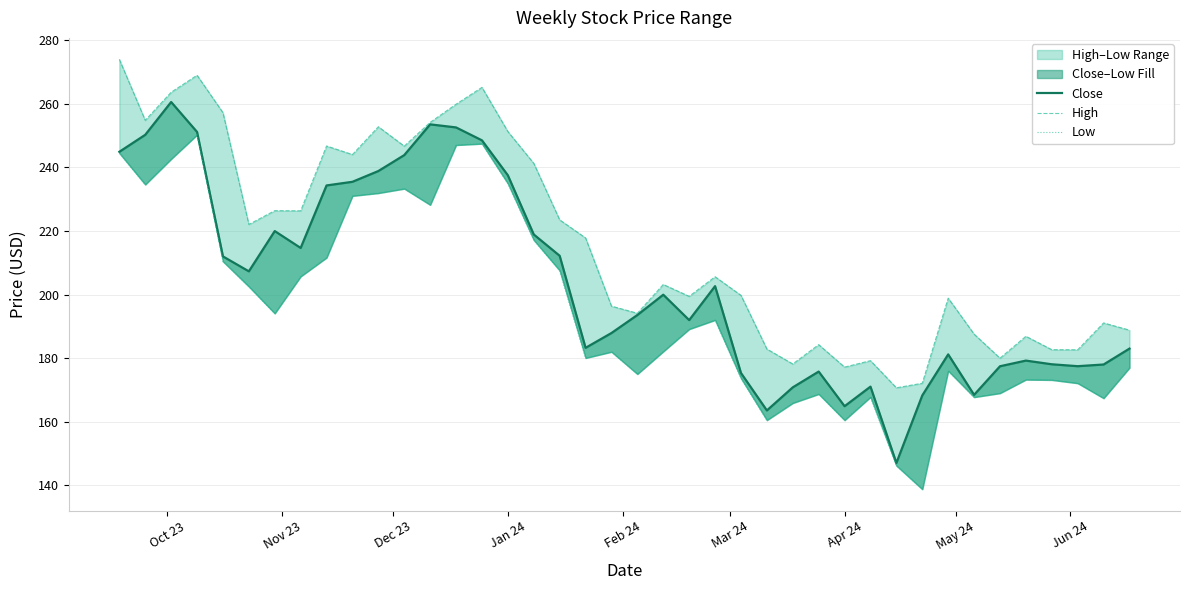

What is the greatest value displayed?

273.9